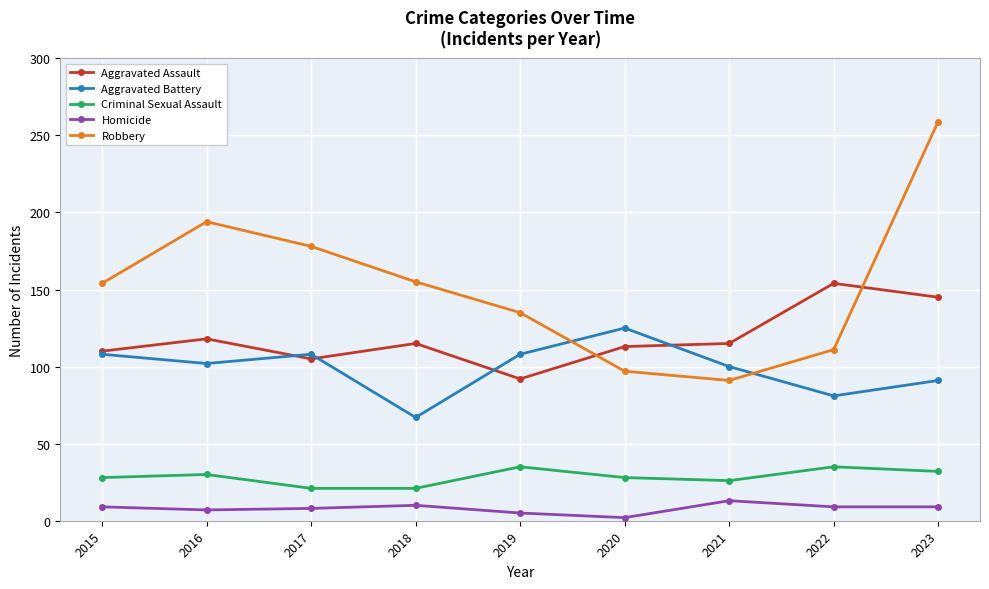

Where is Aggravated Assault nearest to the value 123?

2016